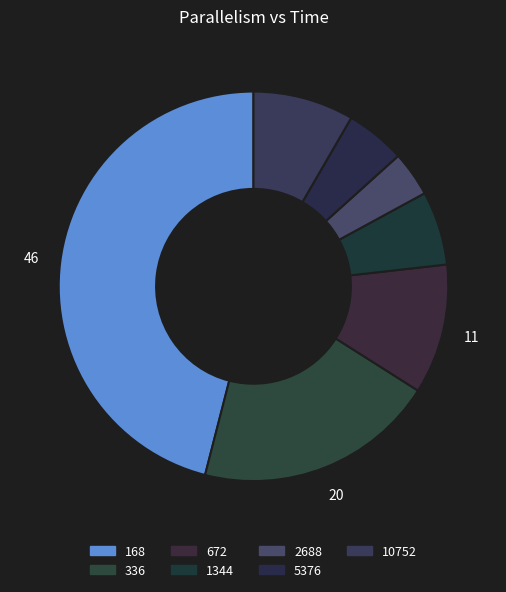

Count the number of slices in the pie.

7